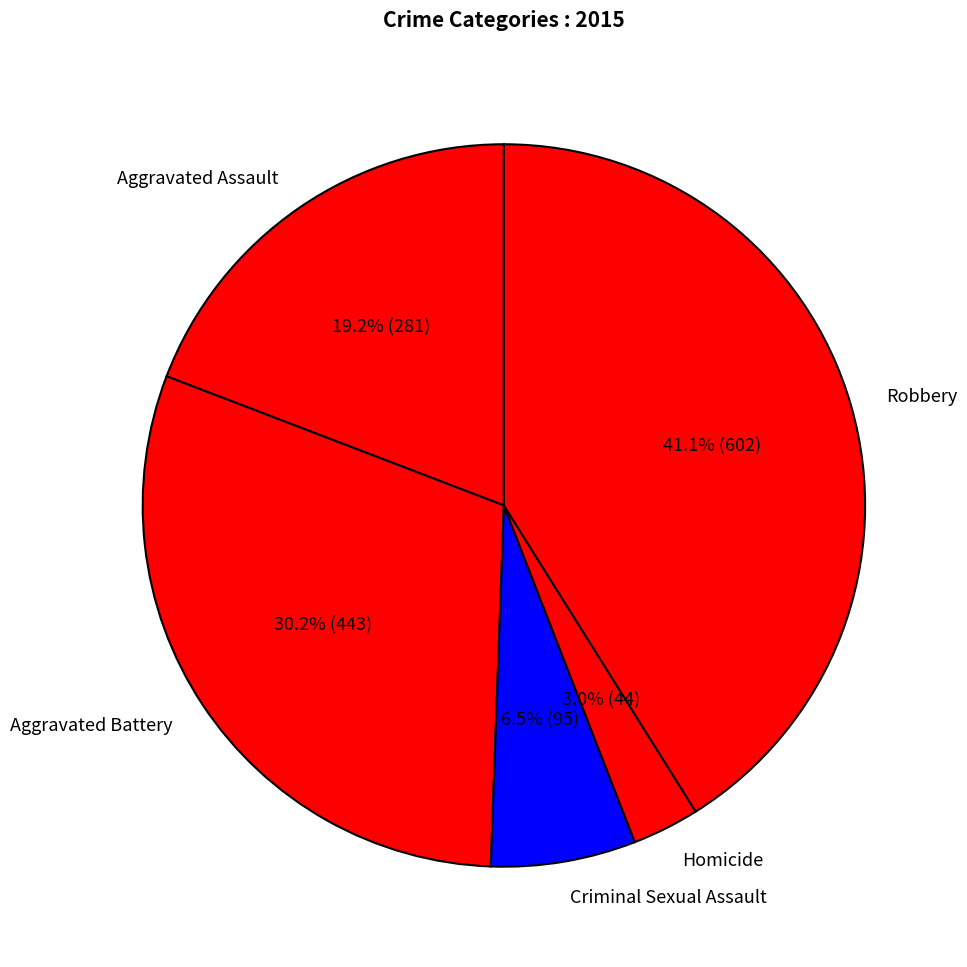

How many segments does this pie chart have?

5